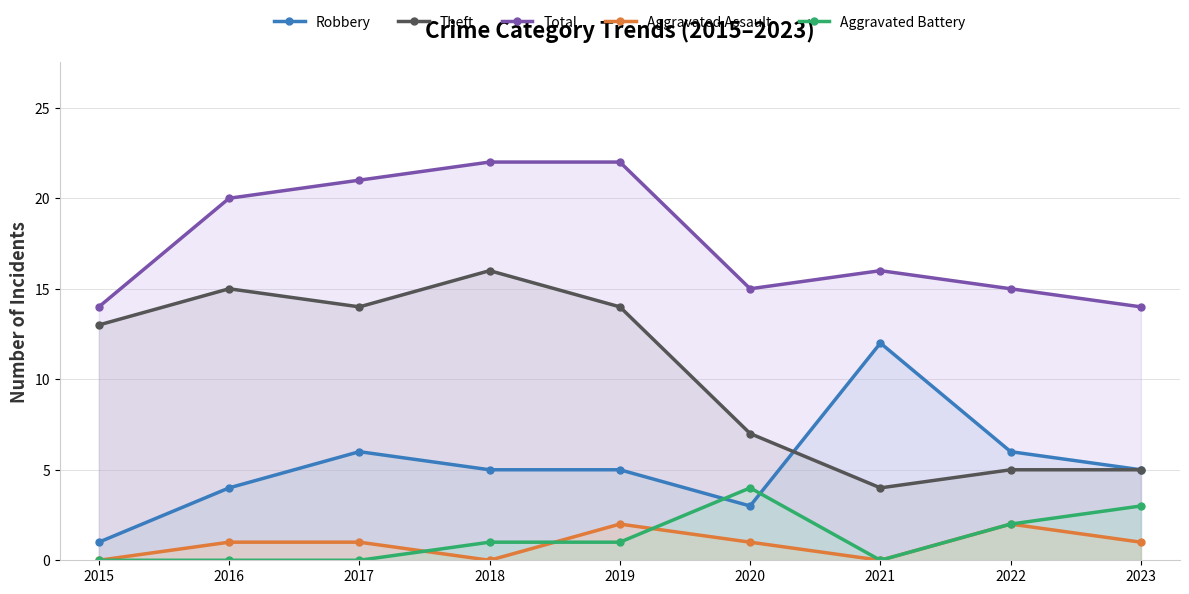

Reading left to right, transcribe all the data shown in this chart.

Robbery: 2015=1	2016=4	2017=6	2018=5	2019=5	2020=3	2021=12	2022=6	2023=5
Theft: 2015=13	2016=15	2017=14	2018=16	2019=14	2020=7	2021=4	2022=5	2023=5
Total: 2015=14	2016=20	2017=21	2018=22	2019=22	2020=15	2021=16	2022=15	2023=14
Aggravated Assault: 2015=0	2016=1	2017=1	2018=0	2019=2	2020=1	2021=0	2022=2	2023=1
Aggravated Battery: 2015=0	2016=0	2017=0	2018=1	2019=1	2020=4	2021=0	2022=2	2023=3